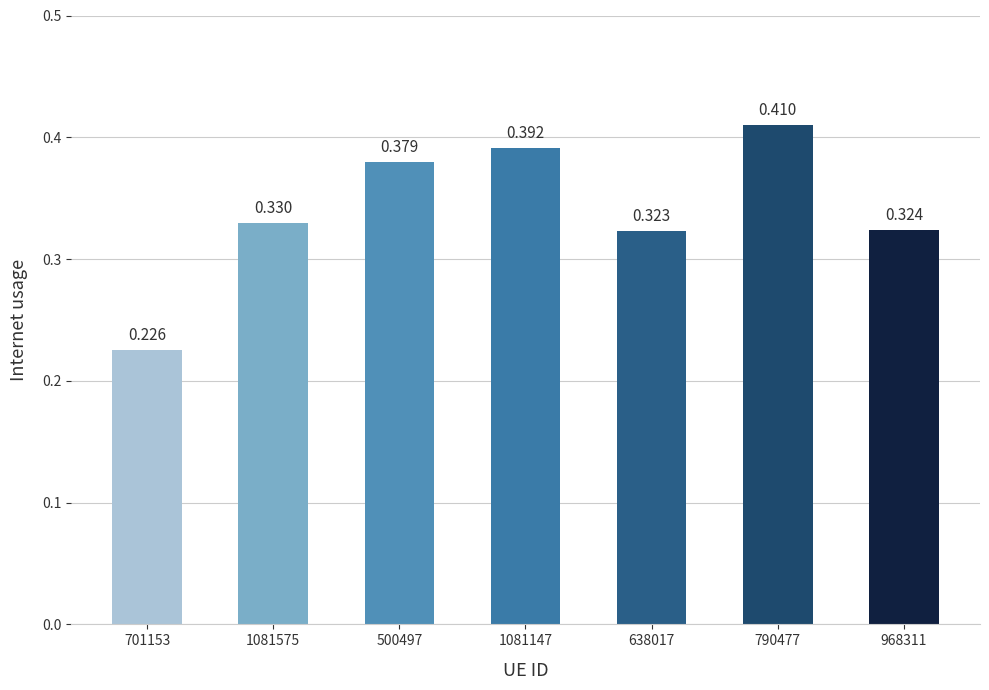

The value at 638017 is 0.5. True or false?

False